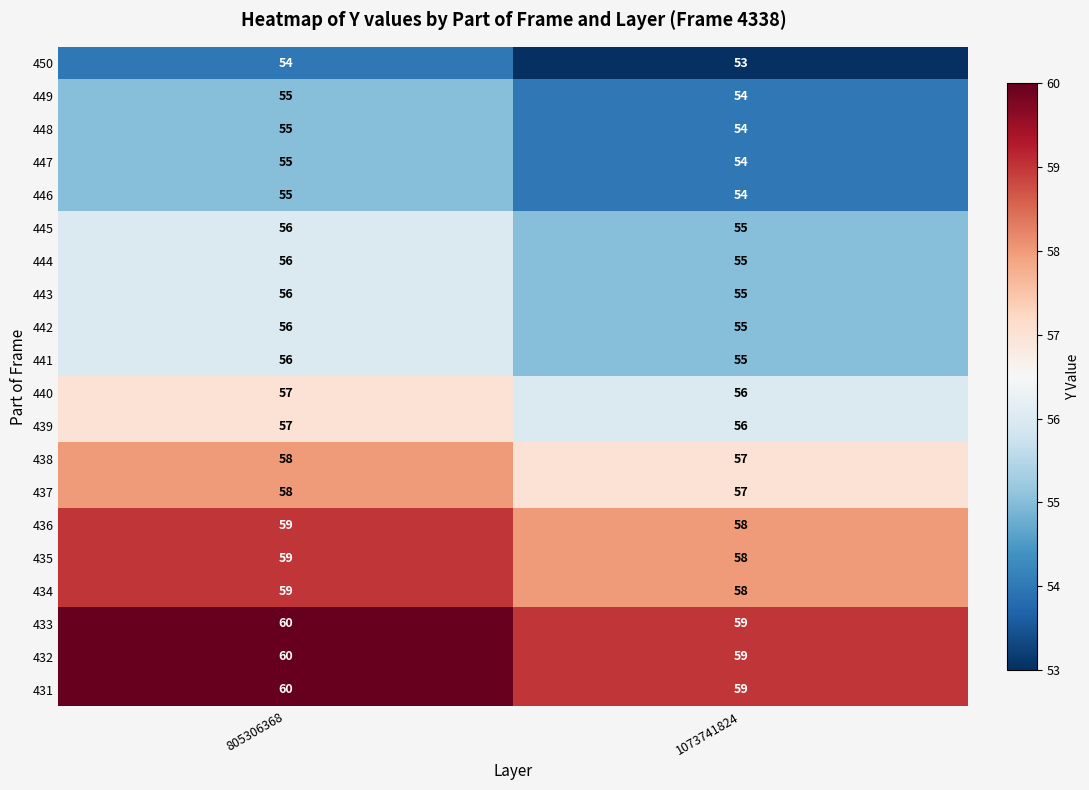

The value of 433 at 1073741824 is 59. True or false?

True